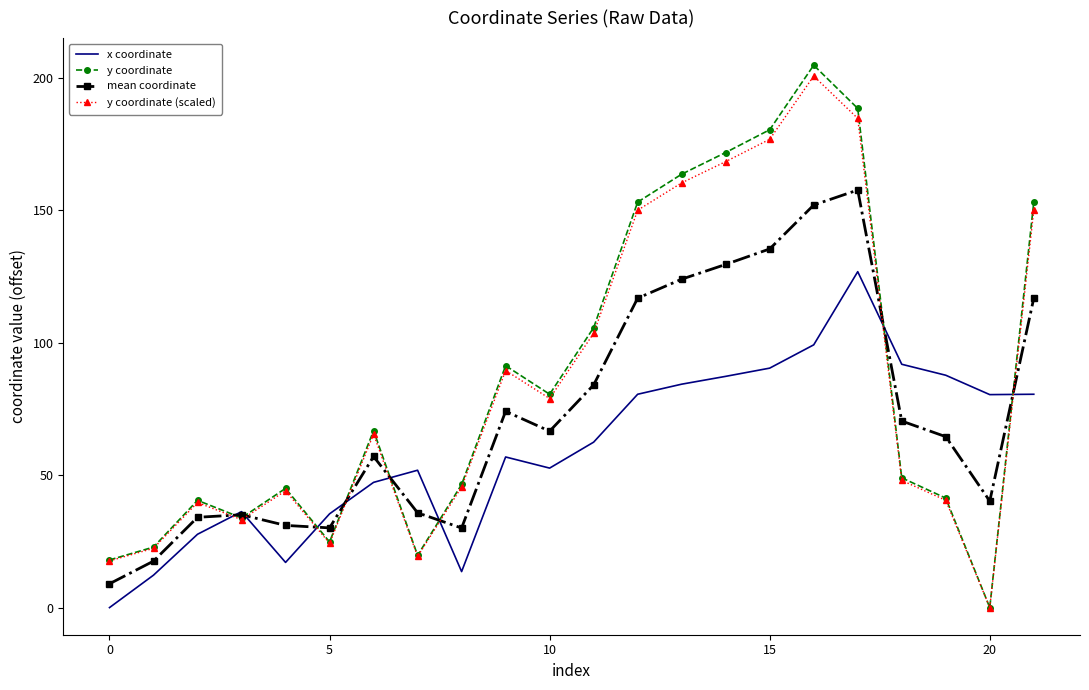

True or false: x coordinate and y coordinate (scaled) intersect in this chart.

True